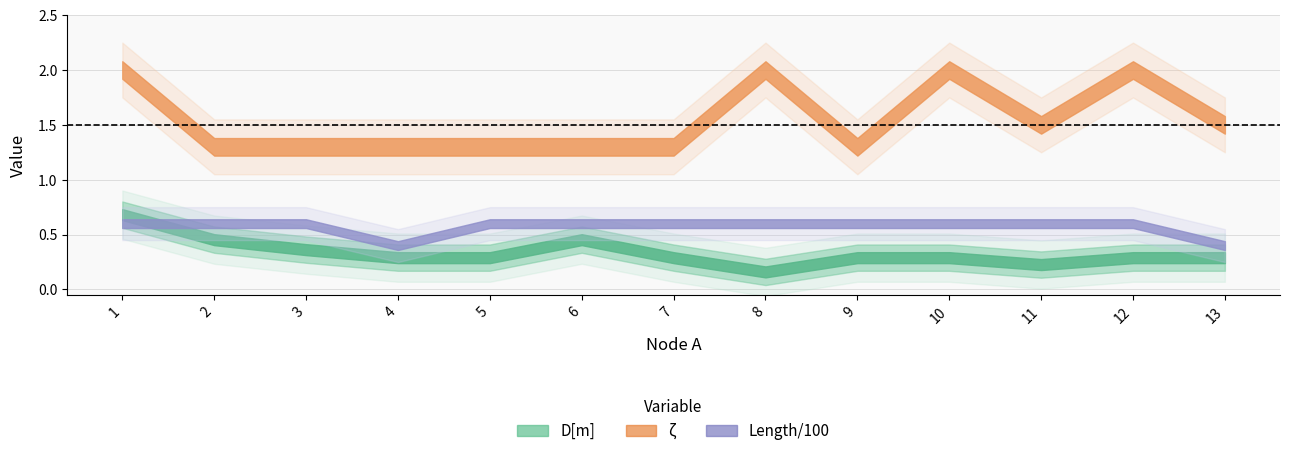

What is the sum of all Length_norm values?

740.0